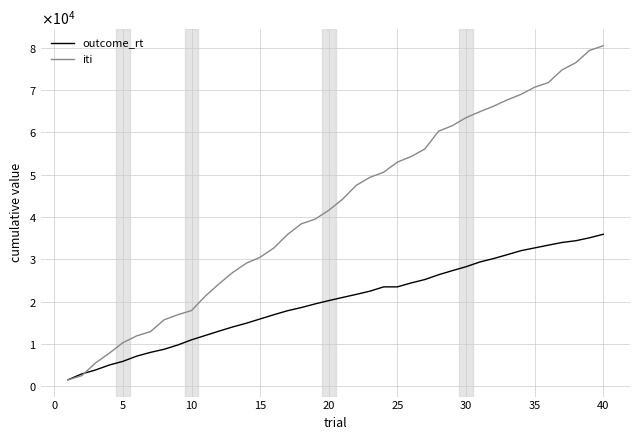

Is this an area chart (filled region under the line)?

No